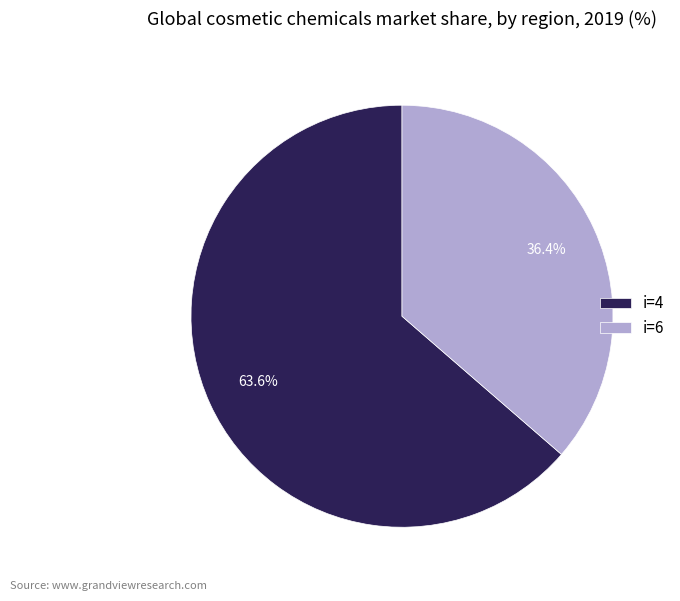

Which category has the biggest portion of the pie?

i=4